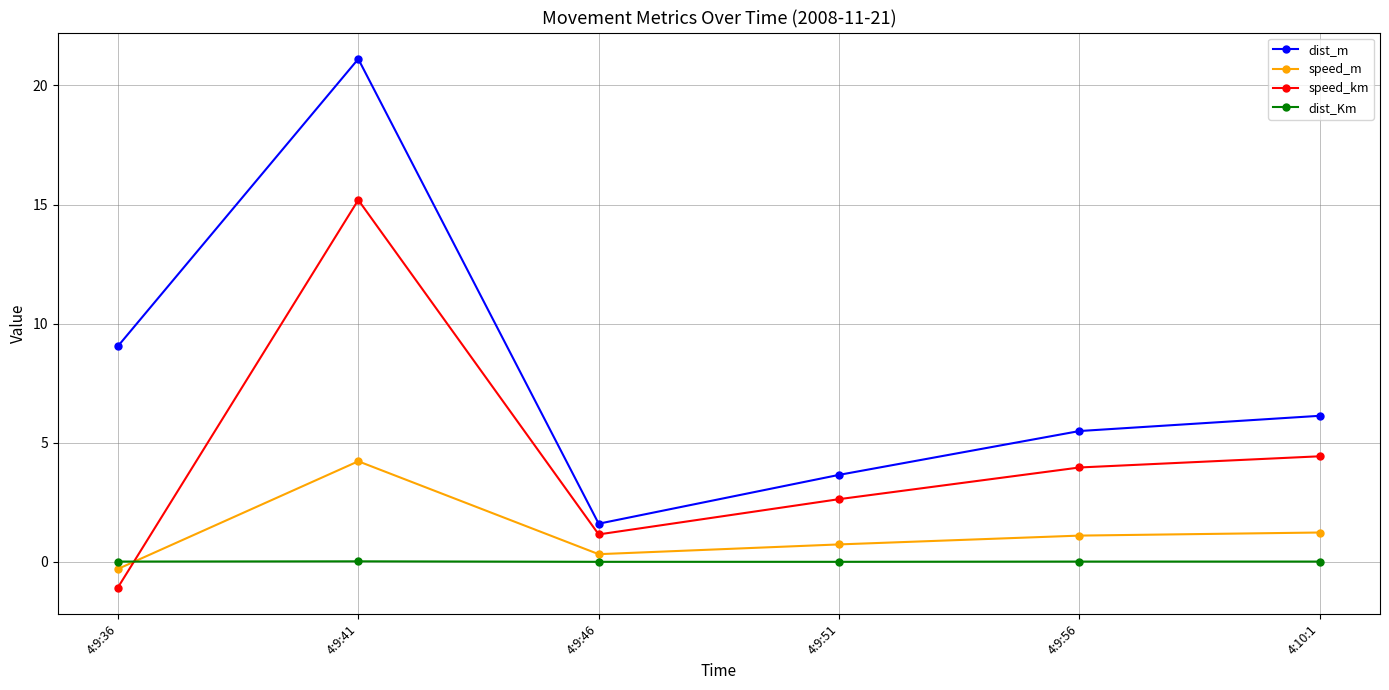

What is the label of the 2nd point from the right?

4:9:56